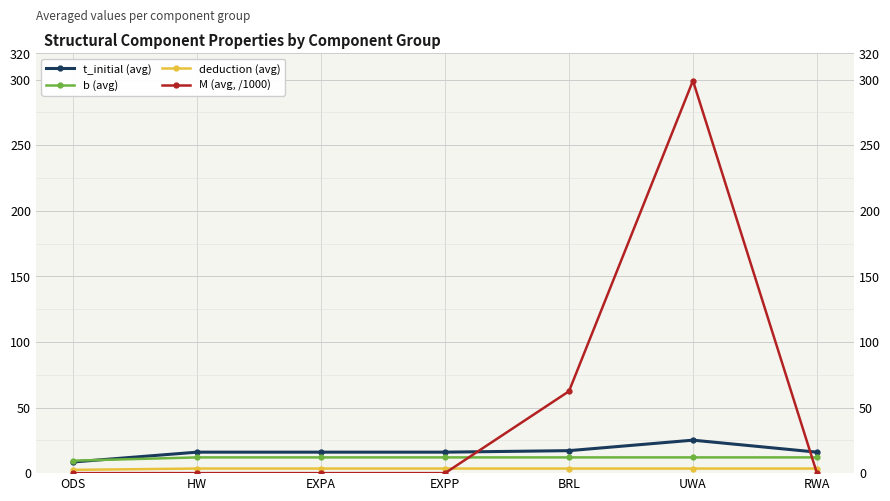

What is the label of the 3rd point from the right?

BRL